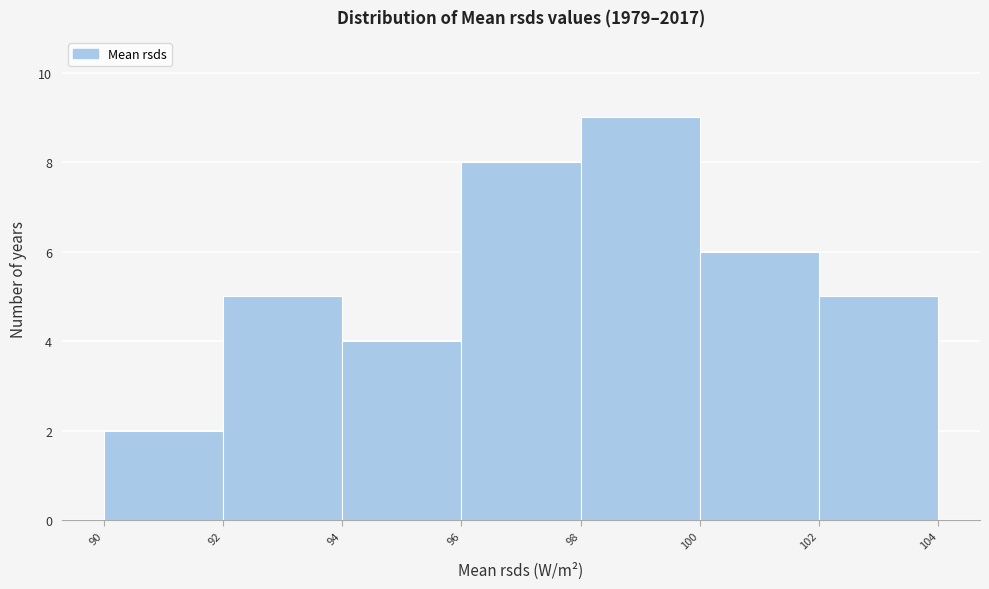

Reading left to right, transcribe this chart: for each bar, give the range it covers on the x-axis and its height. The values are not printed on the chart, so give them approximately, as read against the axis.

90 to 92: 2
92 to 94: 5
94 to 96: 4
96 to 98: 8
98 to 100: 9
100 to 102: 6
102 to 104: 5